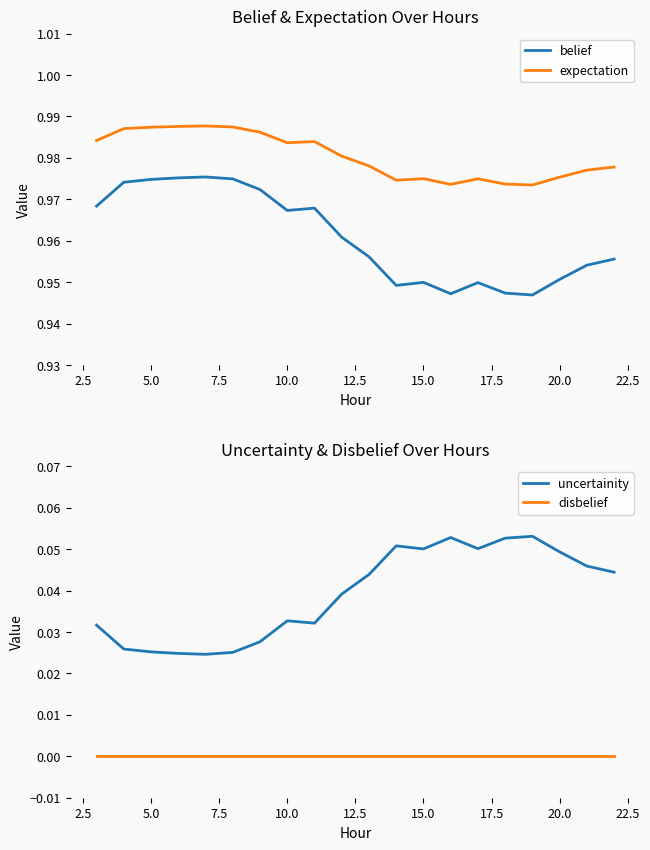

Rank the series by their maximum value, from lowest to highest.

disbelief, uncertainity, belief, expectation